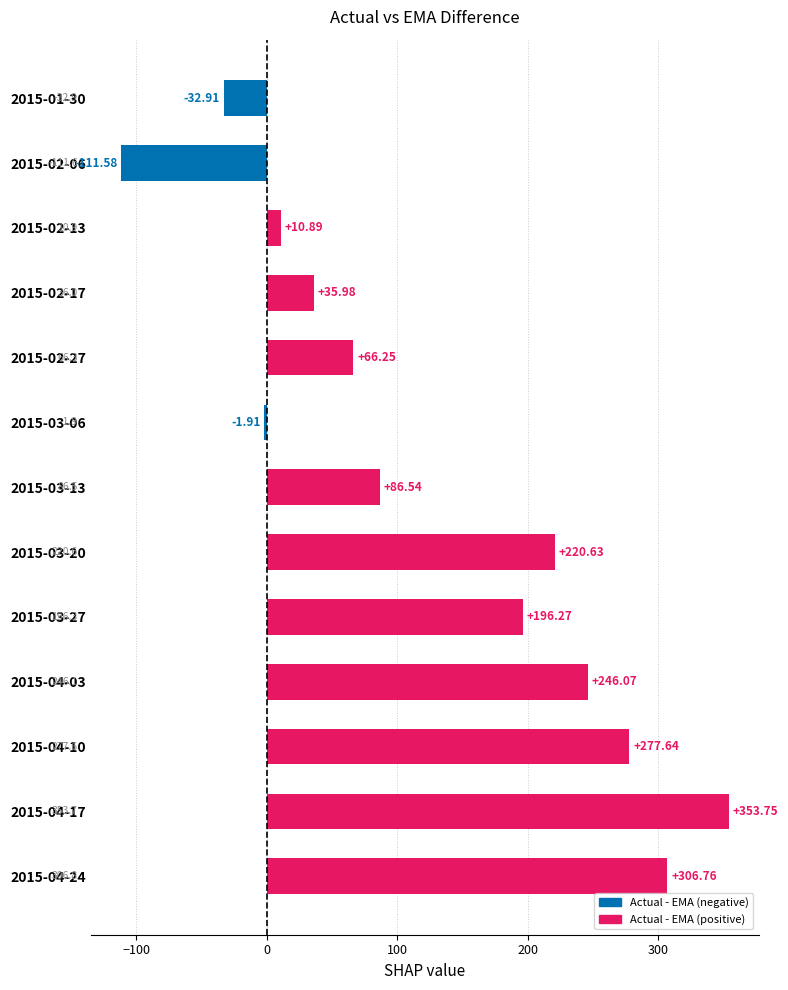

Between 2015-01-30 and 2015-04-17, which is larger?

2015-04-17